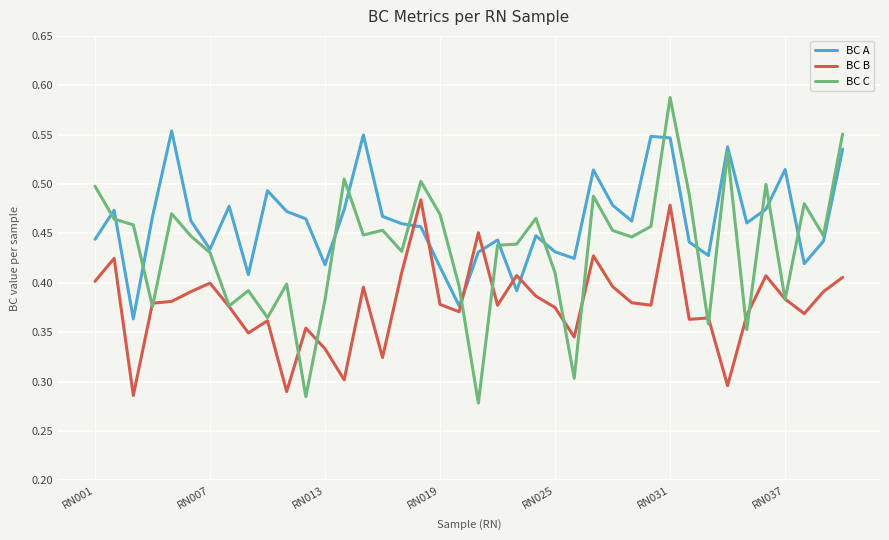

True or false: BC B and BC A intersect in this chart.

True